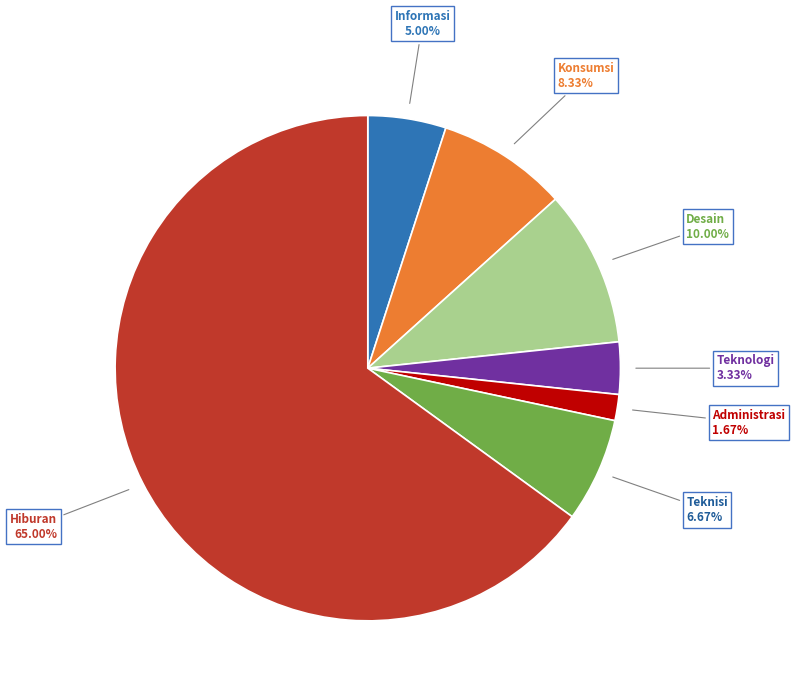

How many slices are in this pie chart?

7